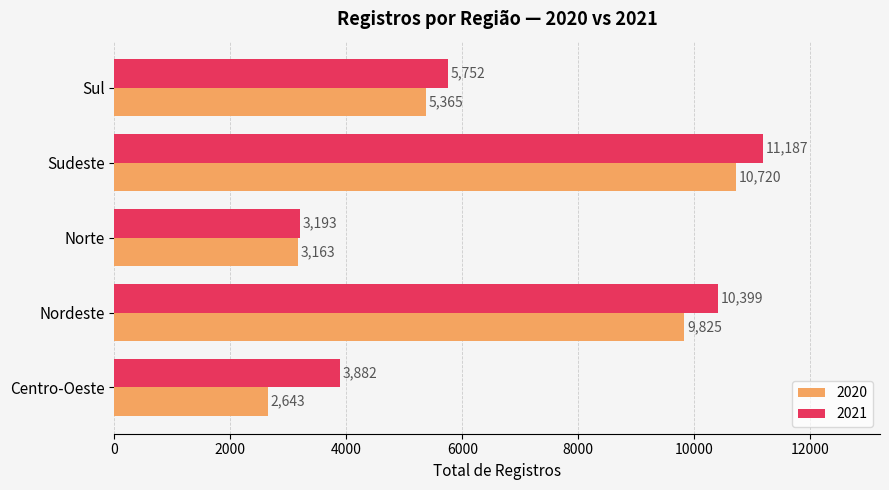

Which series has the largest total across all categories?

2021